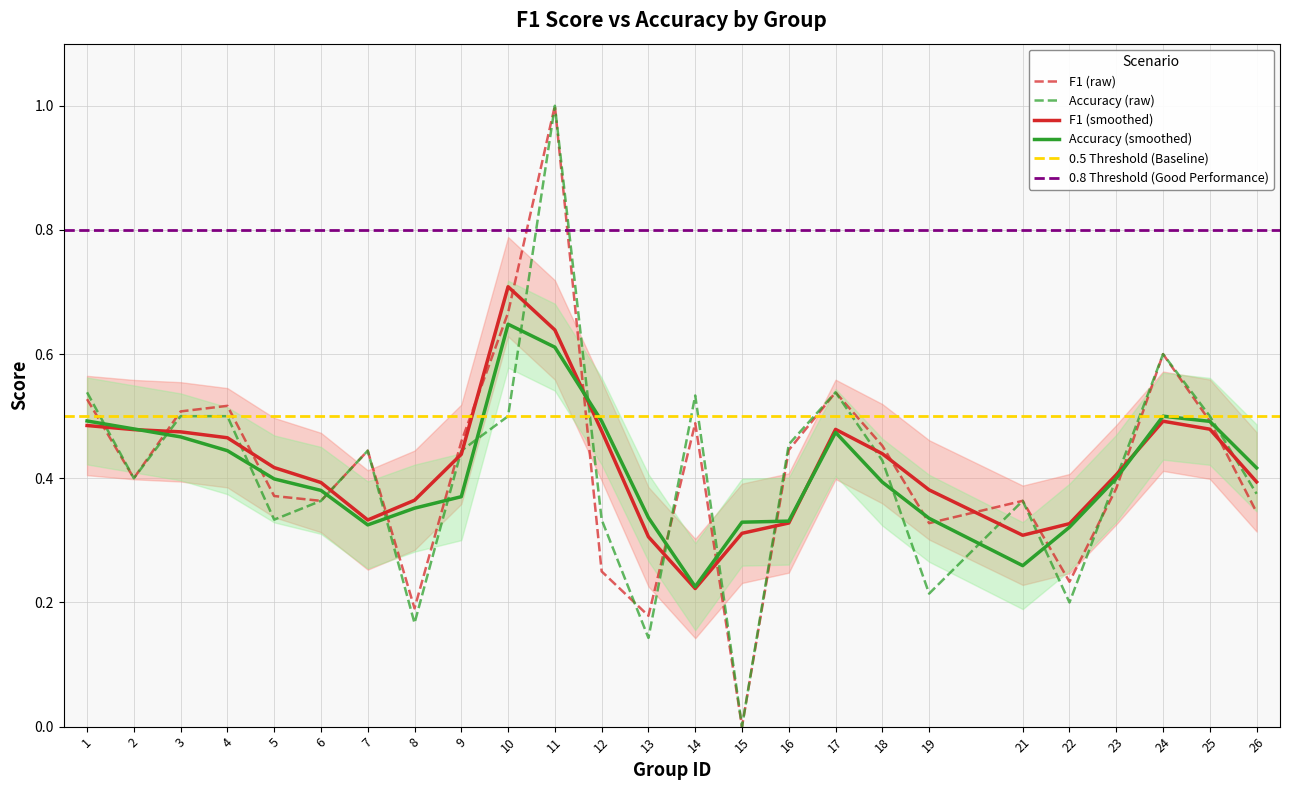

At which category does f1 reach its first local valley?

2